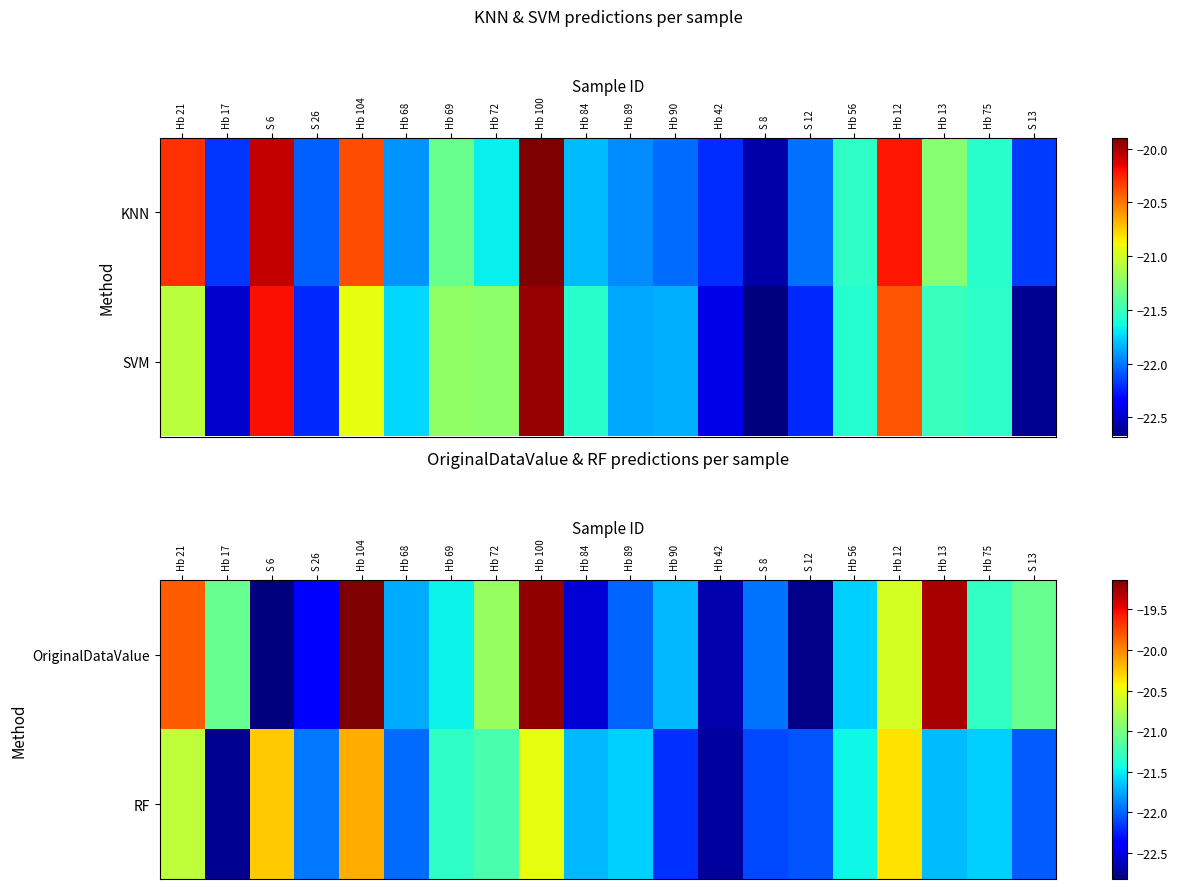

What is the spread (max minus min) of values at Hb 68?

0.2